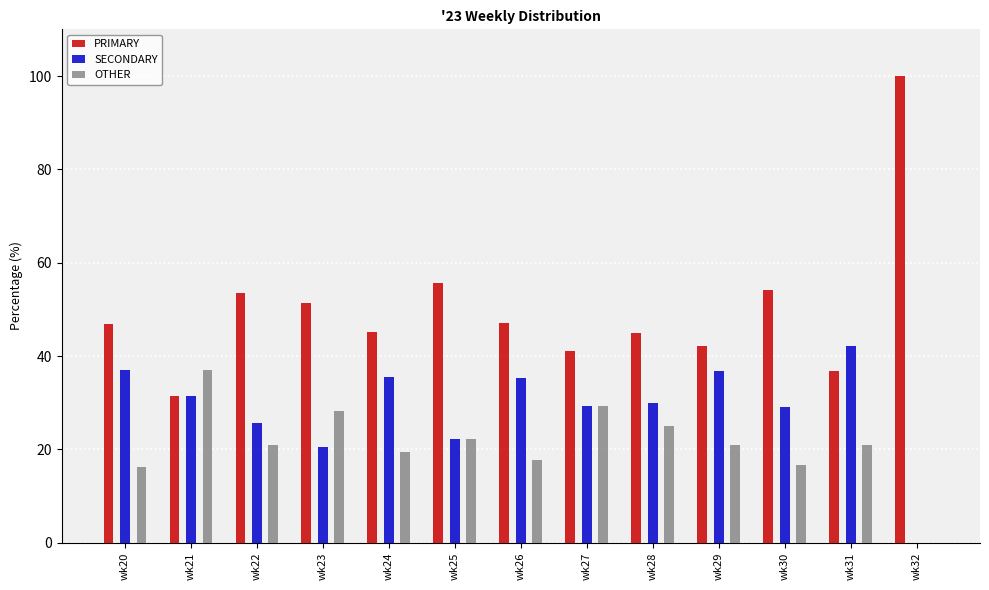

True or false: OTHER has a value of 4.9 at wk31.

False